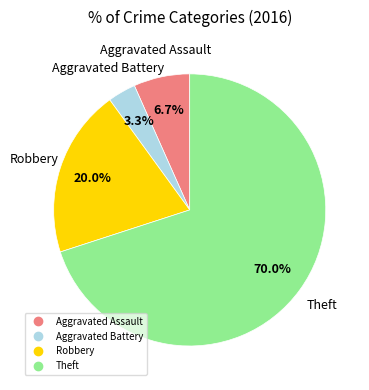

Does Aggravated Assault represent more than half of the total?

No